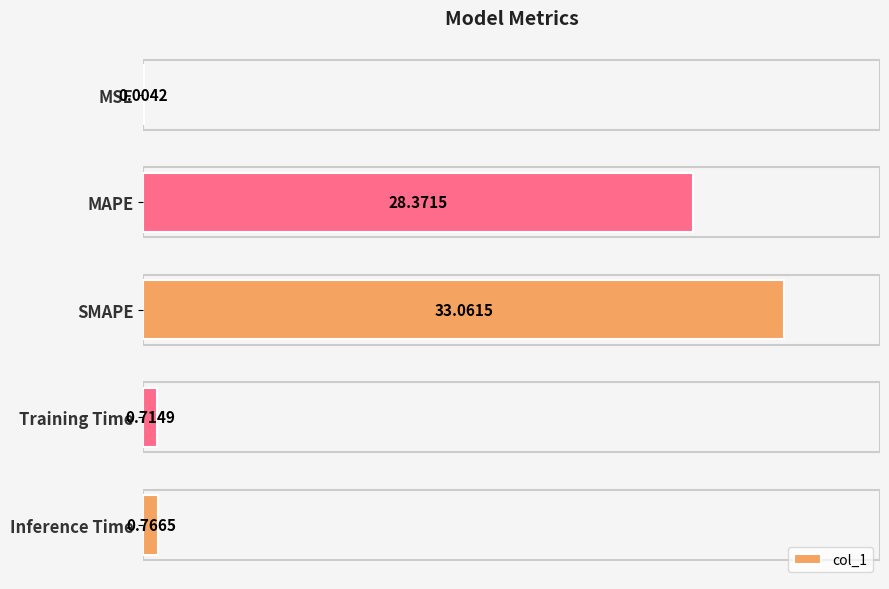

At which label is the value closest to 16?

MAPE